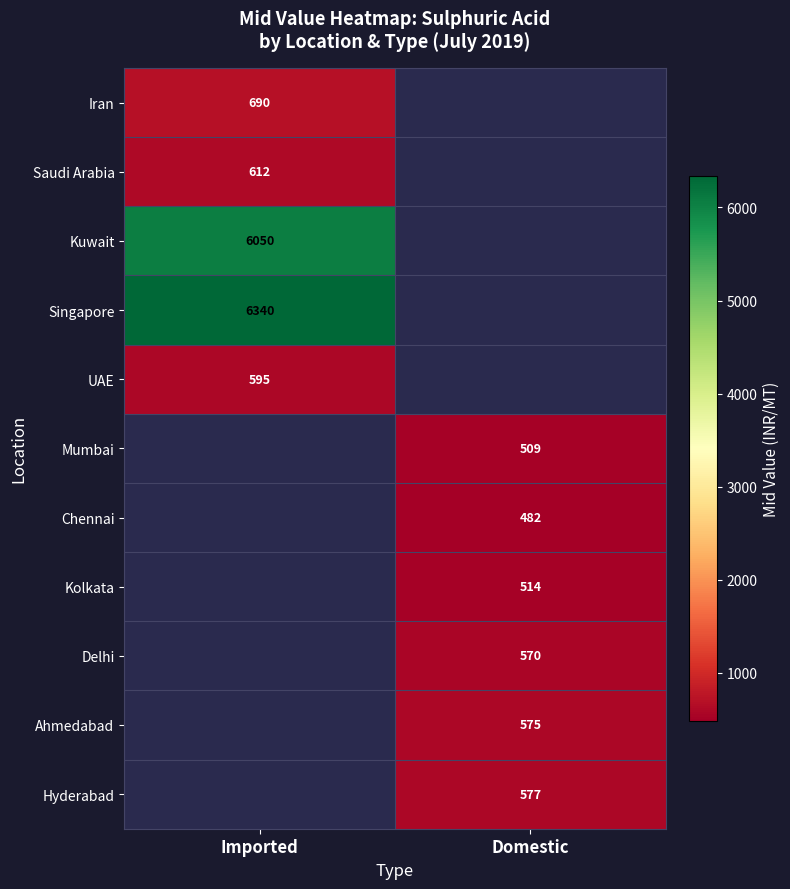

At which category does the chart reach its minimum across all series?

Domestic